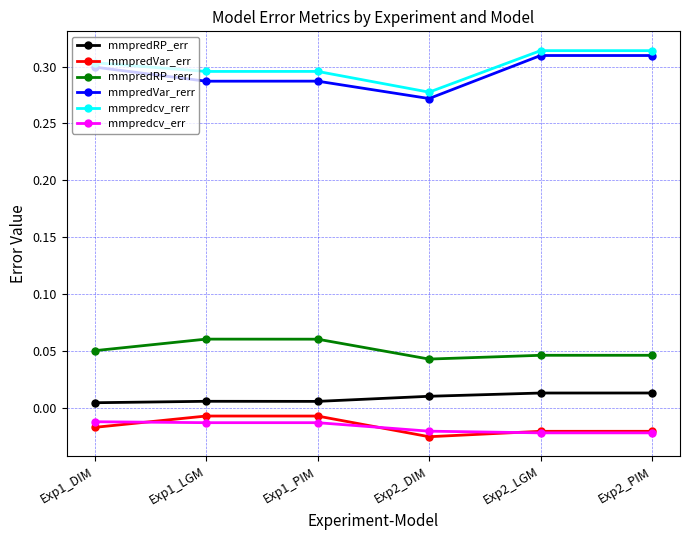

What is the total value across all series at Exp2_PIM?

0.6